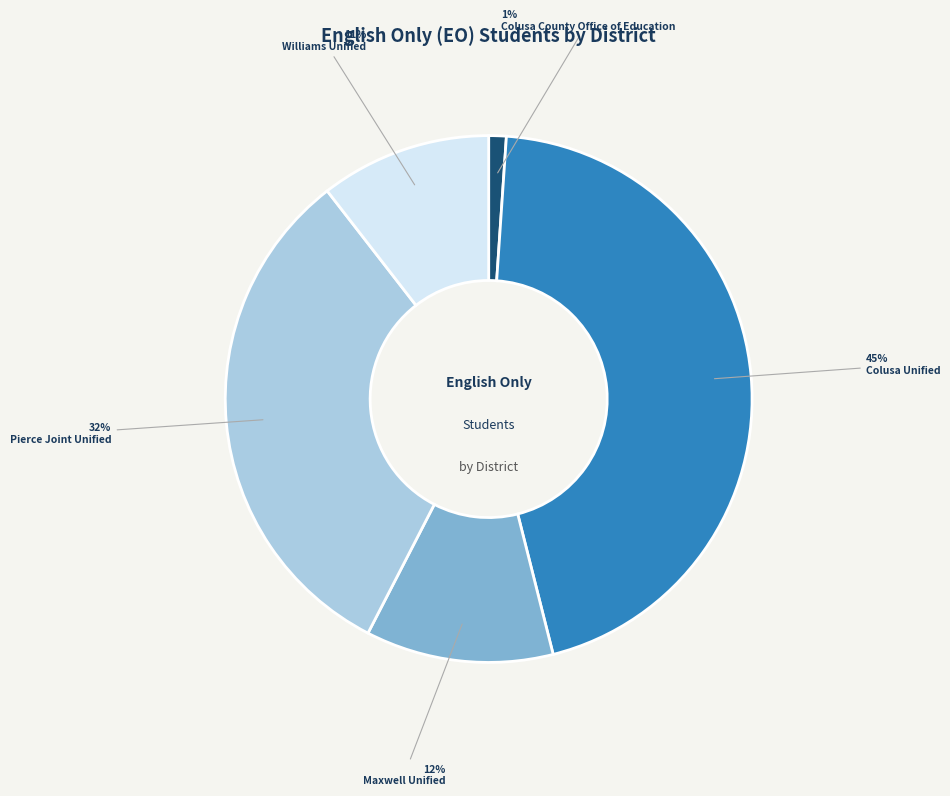

To the nearest percent, what is the average slice percentage?

20%